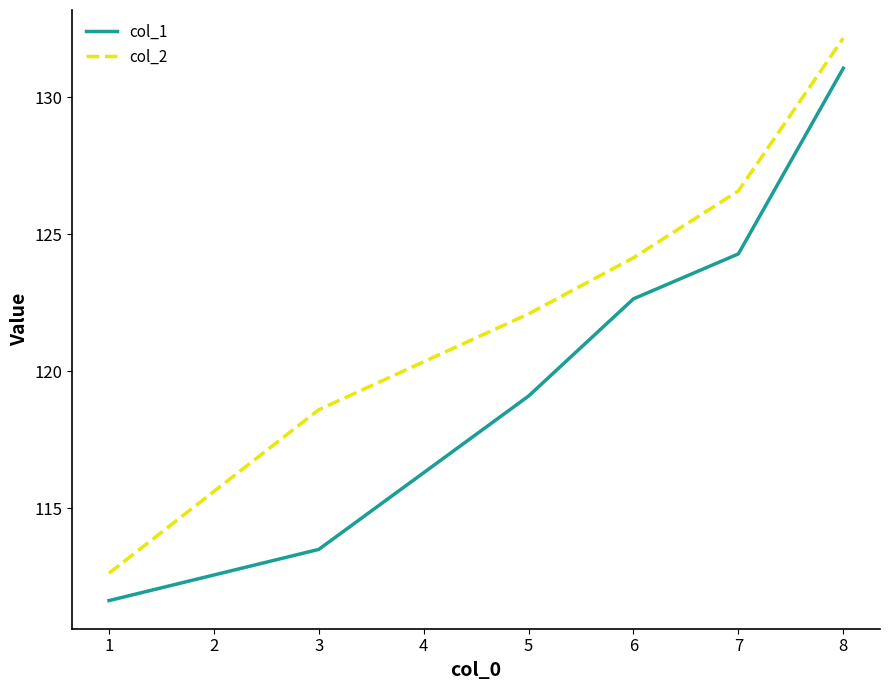

List the labels in order of col_2 value, largest first.

8, 7, 6, 5, 3, 1